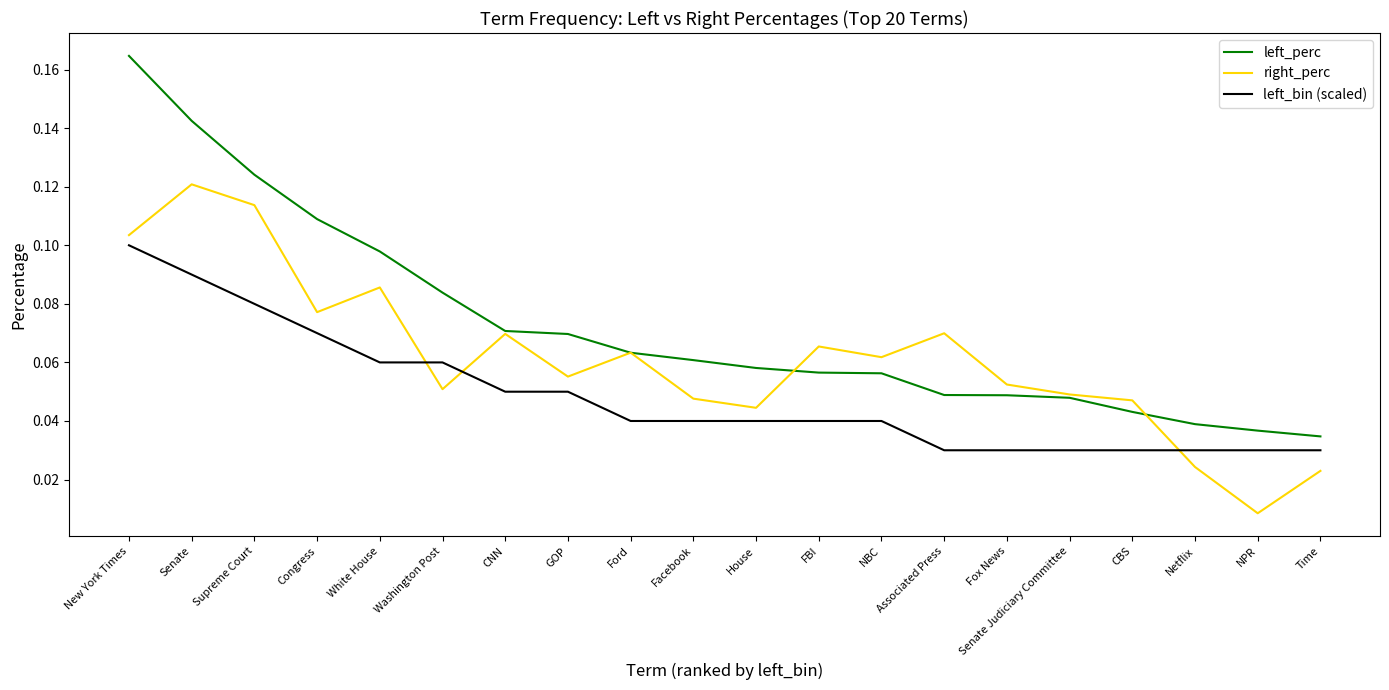

At which category does the chart reach its minimum across all series?

NPR